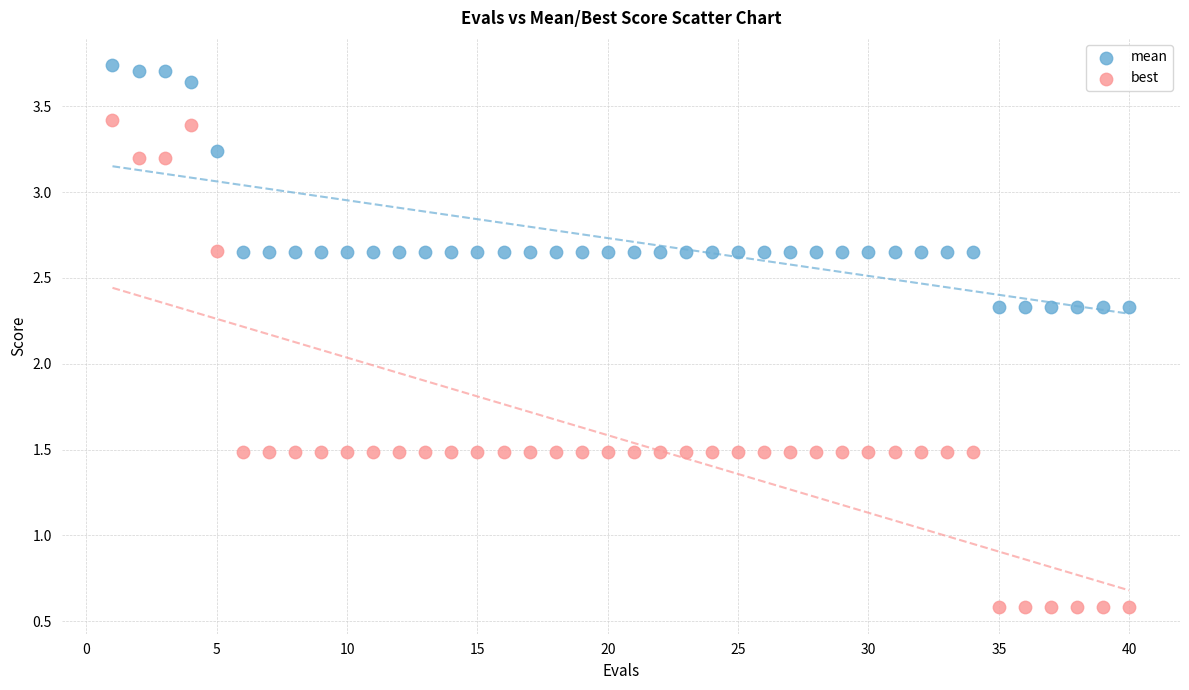

Which series reaches the minimum Y coordinate?

best